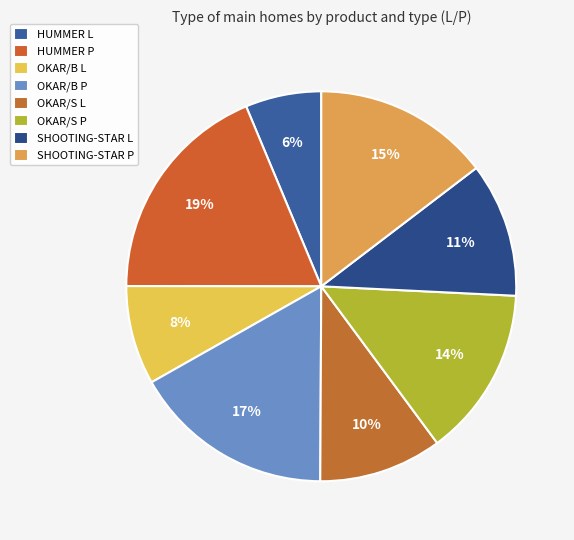

Does HUMMER L account for over 50% of the chart?

No